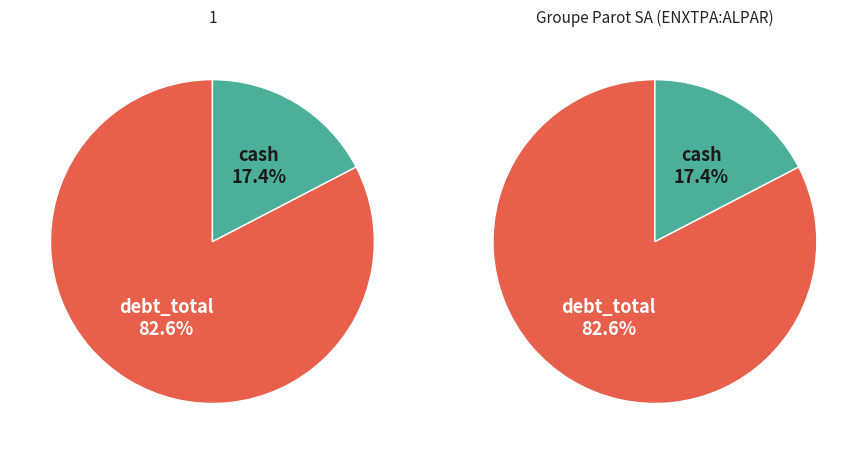

Which series has the largest range (max minus min)?

debt_total